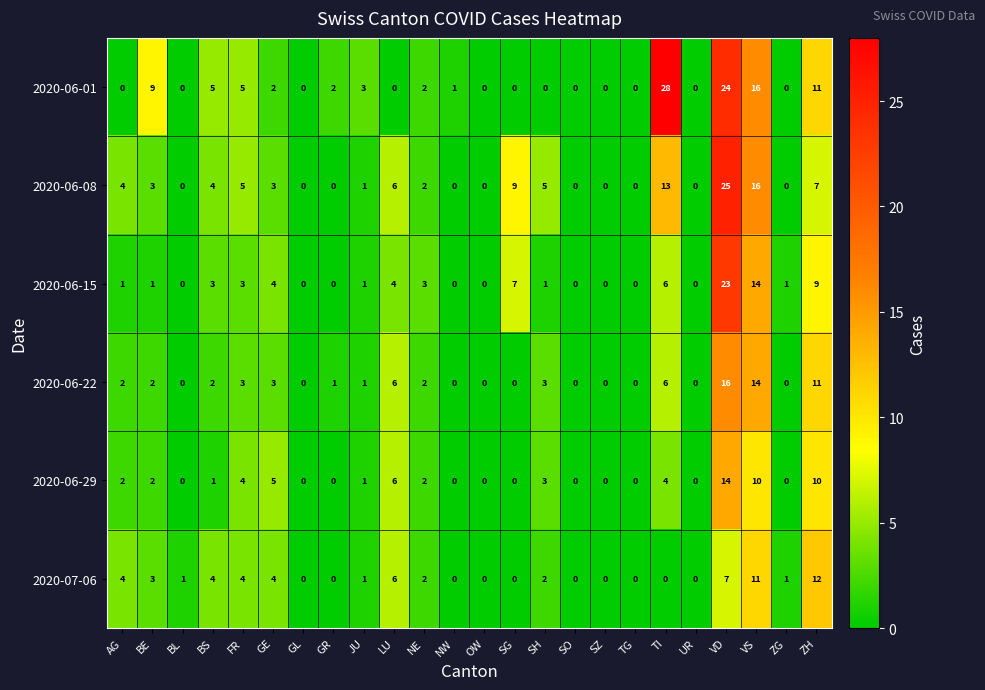

At how many categories does at least one series exceed 14?

3